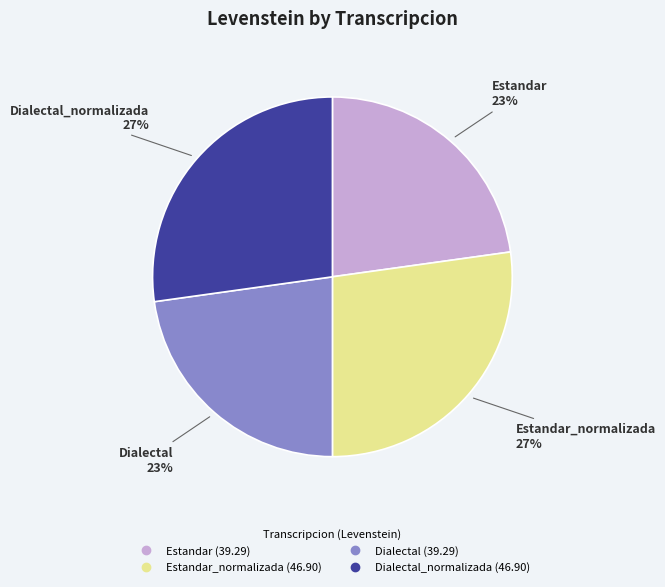

To the nearest percent, what is the difference between the largest and smallest slice percentages?

4%